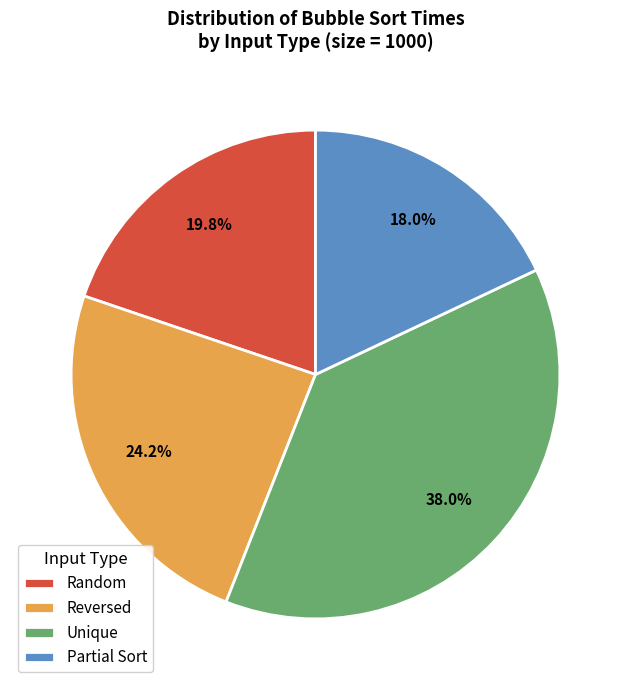

Is there any slice that represents more than half of the pie?

No